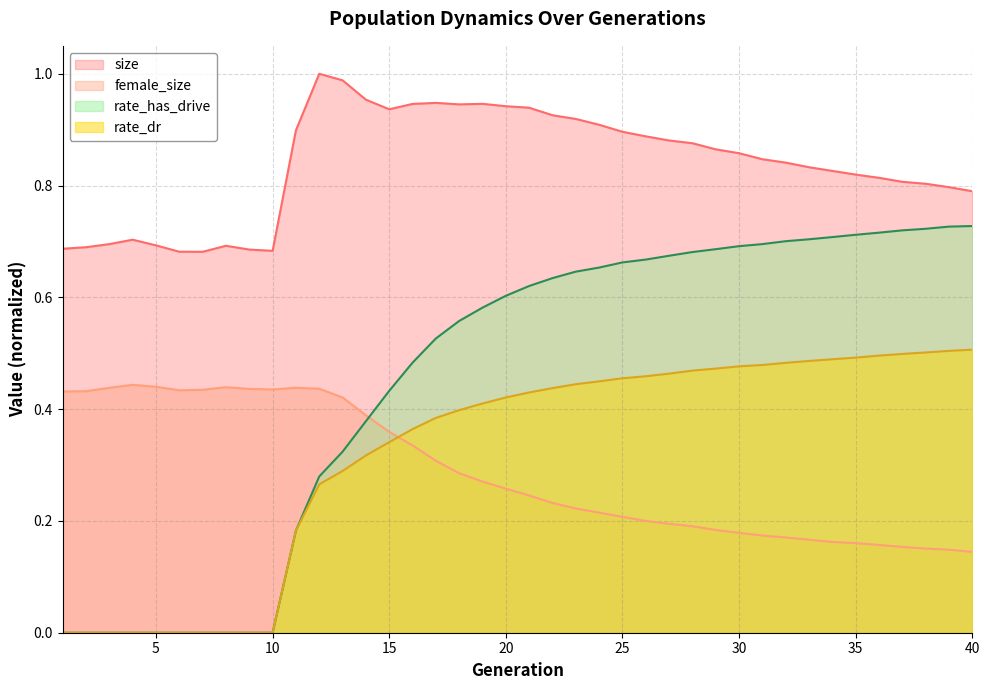

What is the greatest value displayed?

1.0